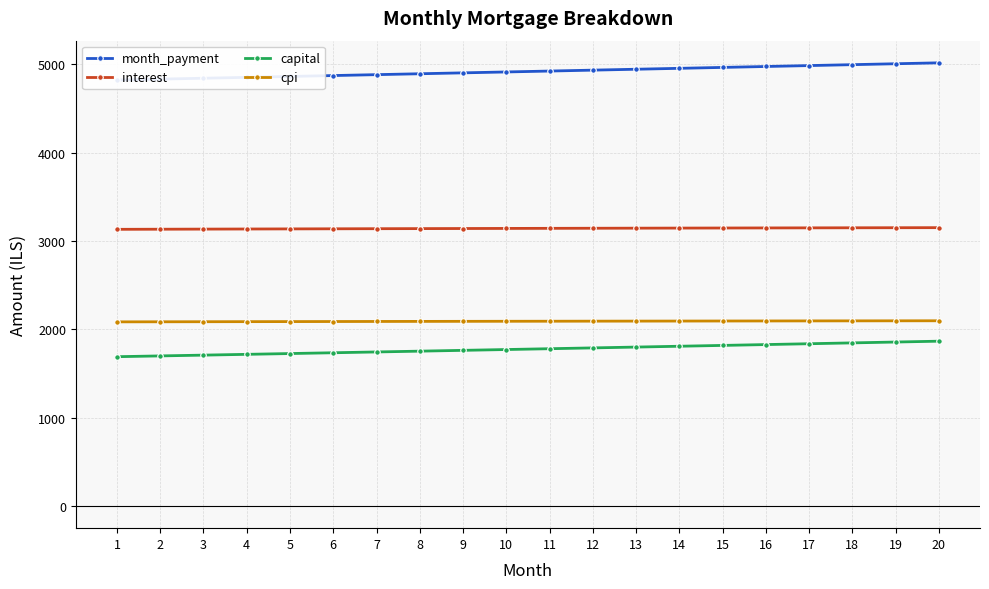

What value does the cpi series have at 2?

2085.0